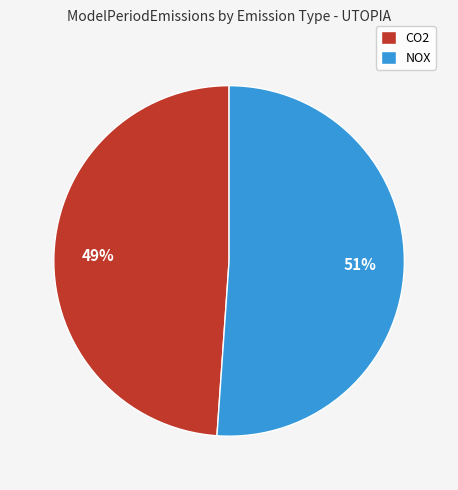

Which has a higher value, NOX or CO2?

NOX